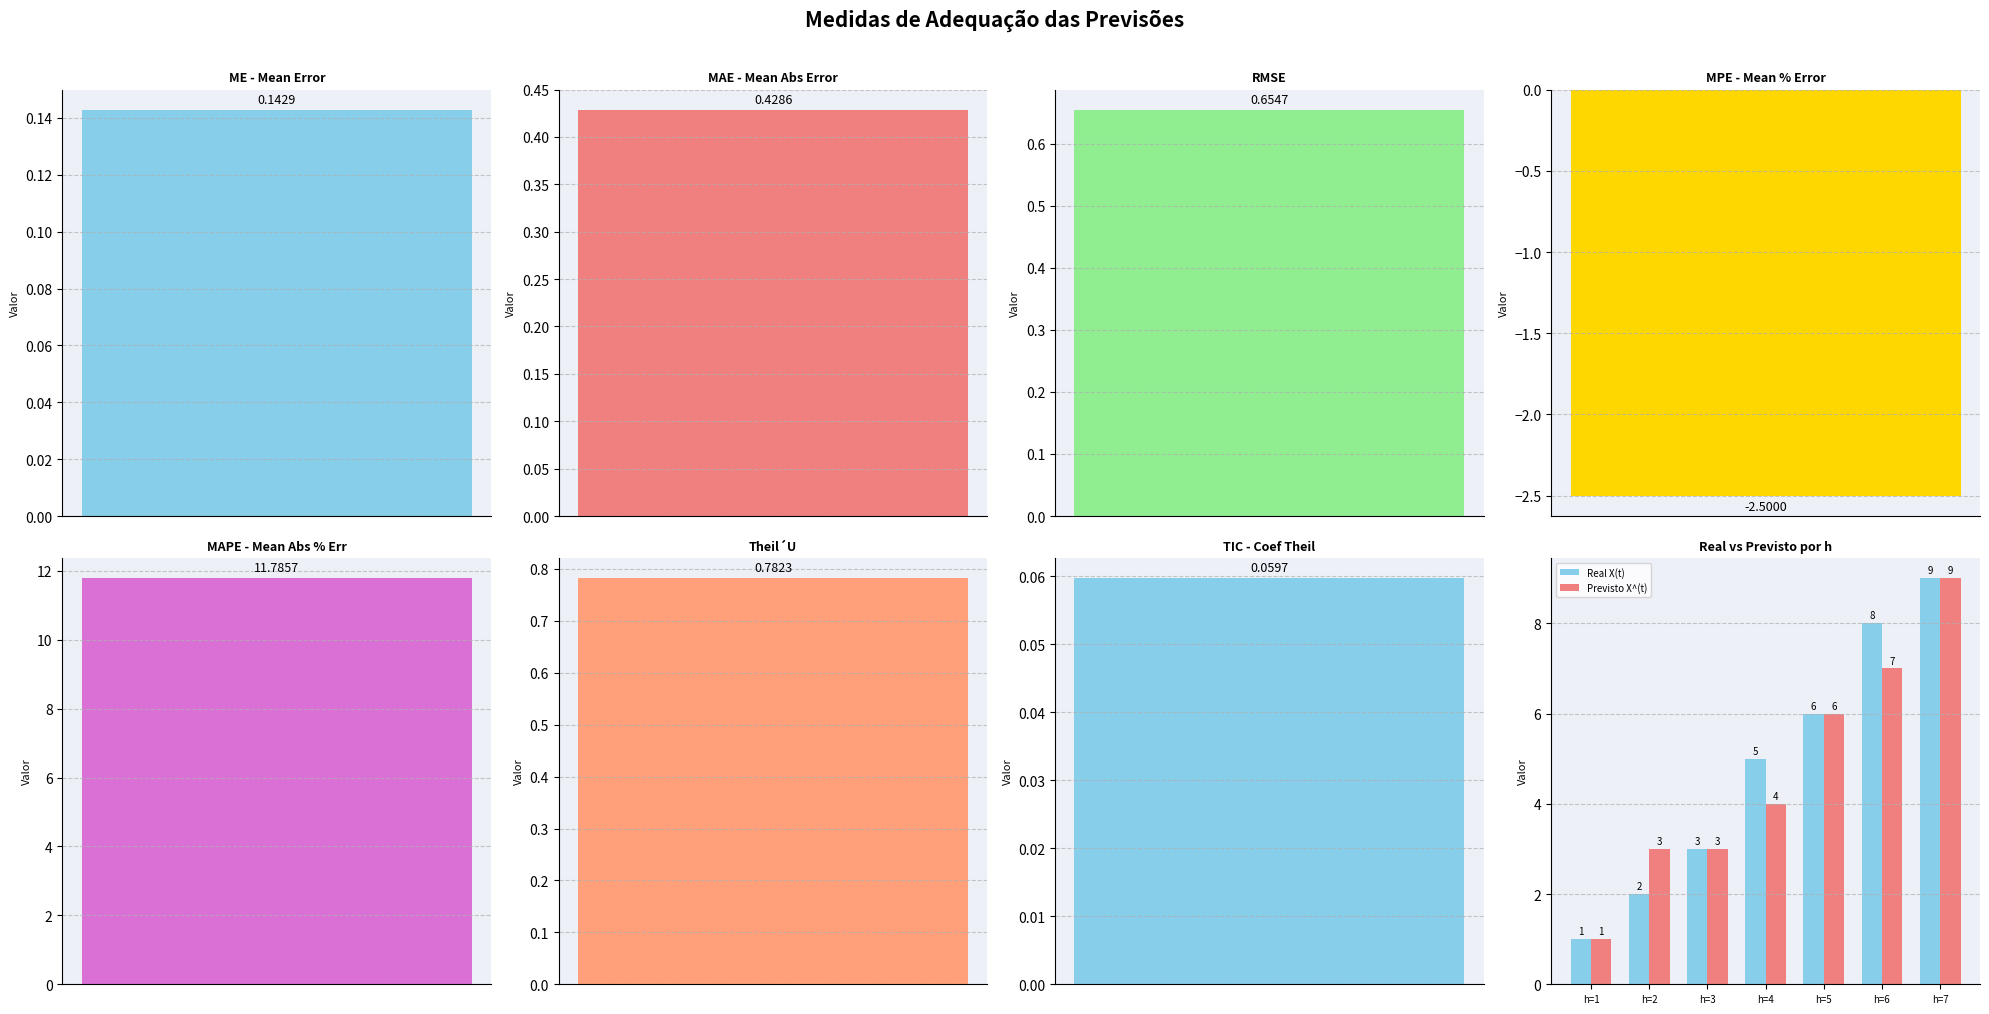

Between h=7 and h=1, which is larger?

h=7